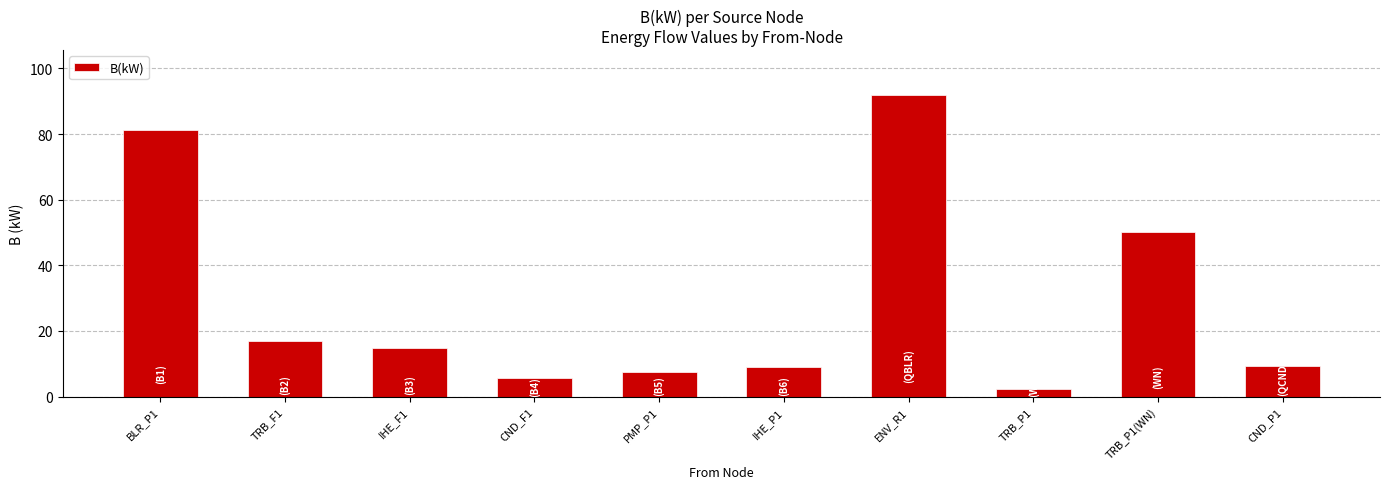

What value does the data have at PMP_P1?

7.6